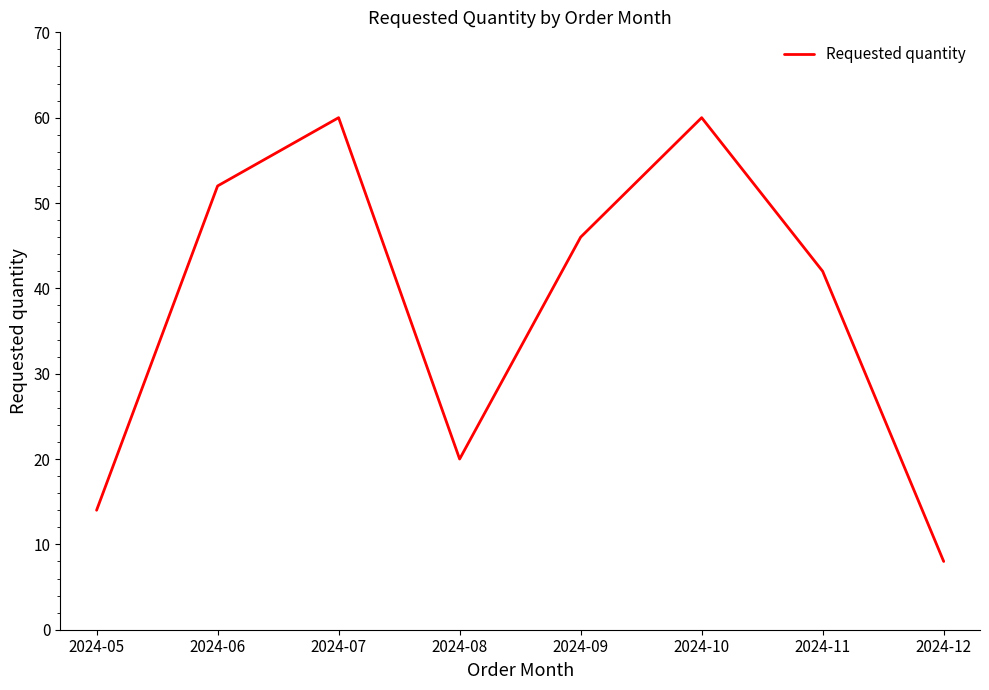

Approximately how many times larger is the value at 2024-08 compared to 2024-11?

0.5